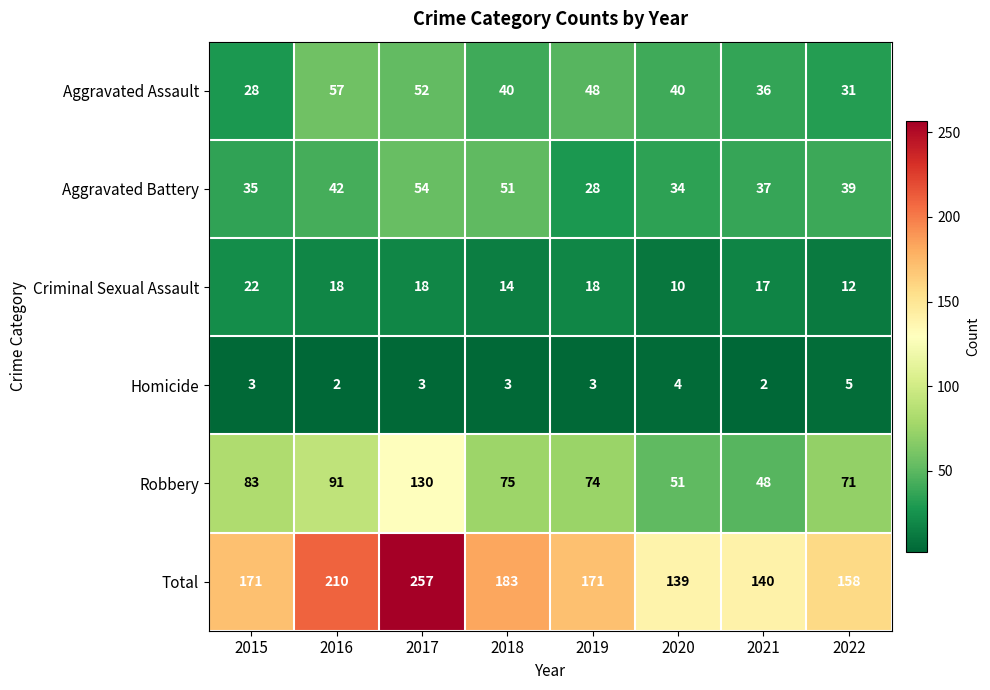

Which series has the largest total across all categories?

Total